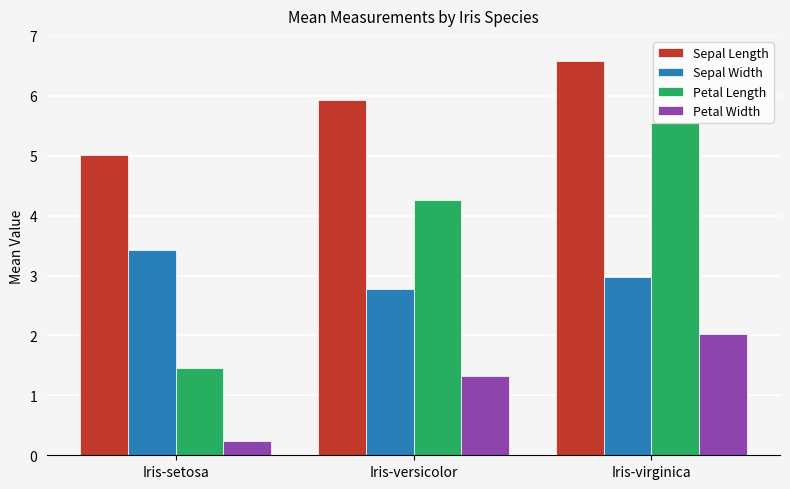

What is the label of the 1st bar from the left?

Iris-setosa